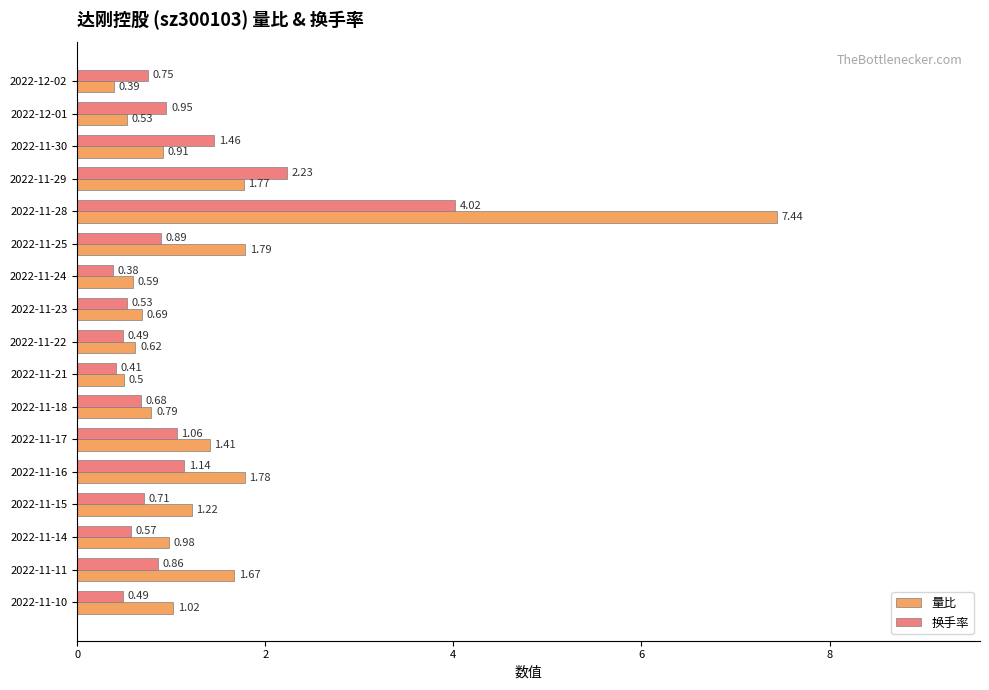

What is the sum of all 换手率 values?

17.6